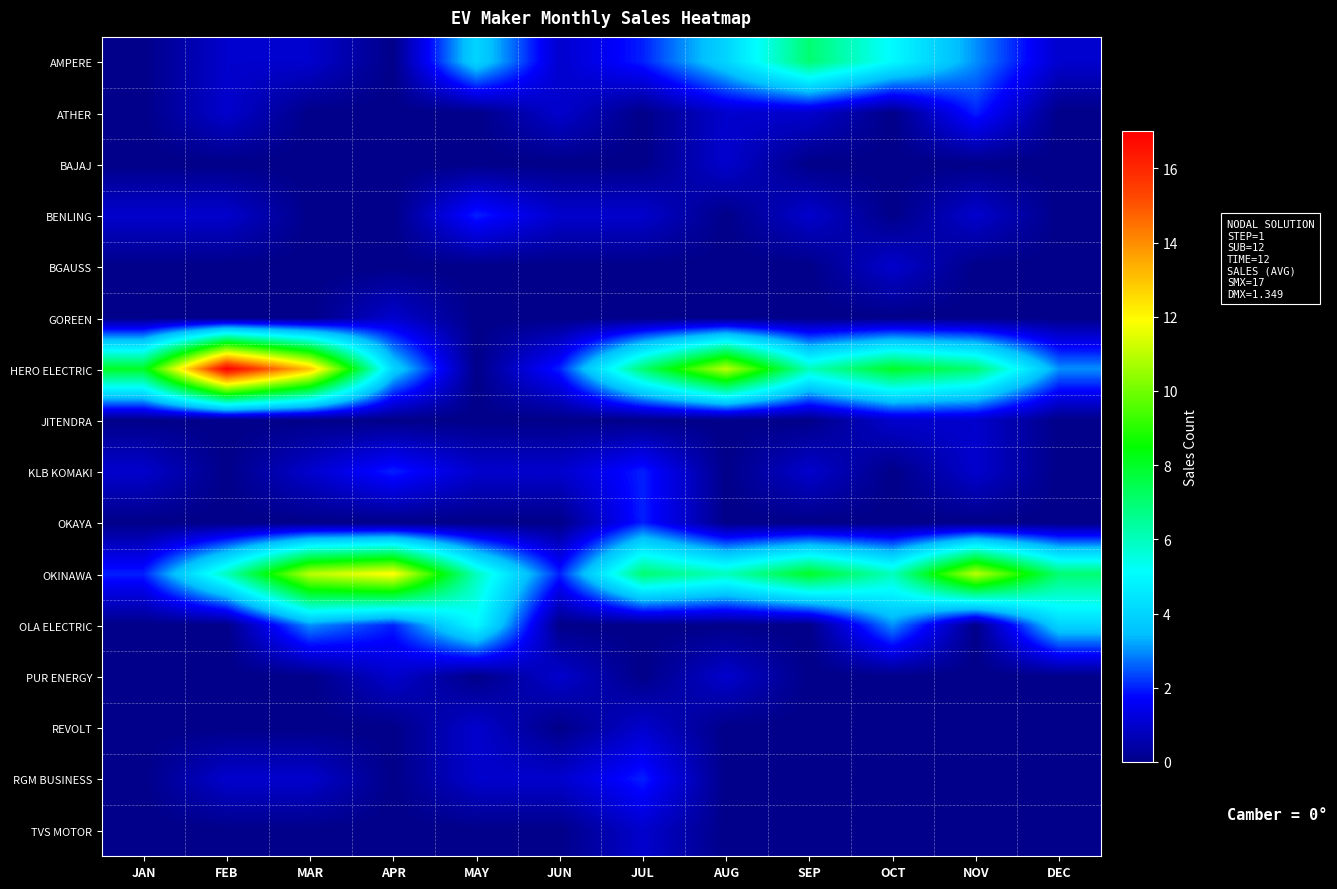

Reading right to left, what are all the values shown in this chart?

AMPERE: DEC=1	NOV=3	OCT=5	SEP=7	AUG=4	JUL=2	JUN=1	MAY=4	APR=0	MAR=1	FEB=1	JAN=0
ATHER: DEC=0	NOV=2	OCT=0	SEP=1	AUG=1	JUL=0	JUN=1	MAY=0	APR=0	MAR=0	FEB=1	JAN=0
BAJAJ: DEC=0	NOV=0	OCT=0	SEP=0	AUG=1	JUL=0	JUN=0	MAY=0	APR=0	MAR=0	FEB=0	JAN=0
BENLING: DEC=0	NOV=1	OCT=0	SEP=1	AUG=0	JUL=1	JUN=1	MAY=2	APR=0	MAR=0	FEB=1	JAN=1
BGAUSS: DEC=0	NOV=0	OCT=1	SEP=0	AUG=0	JUL=0	JUN=0	MAY=0	APR=0	MAR=0	FEB=0	JAN=0
GOREEN: DEC=0	NOV=0	OCT=0	SEP=0	AUG=0	JUL=0	JUN=0	MAY=0	APR=1	MAR=0	FEB=0	JAN=0
HERO ELECTRIC: DEC=3	NOV=7	OCT=8	SEP=6	AUG=11	JUL=7	JUN=2	MAY=0	APR=4	MAR=13	FEB=17	JAN=8
JITENDRA: DEC=0	NOV=1	OCT=1	SEP=0	AUG=0	JUL=0	JUN=0	MAY=0	APR=0	MAR=0	FEB=0	JAN=0
KLB KOMAKI: DEC=0	NOV=1	OCT=0	SEP=1	AUG=0	JUL=2	JUN=1	MAY=1	APR=2	MAR=1	FEB=0	JAN=1
OKAYA: DEC=0	NOV=0	OCT=0	SEP=0	AUG=0	JUL=2	JUN=0	MAY=0	APR=0	MAR=0	FEB=0	JAN=0
OKINAWA: DEC=7	NOV=11	OCT=6	SEP=8	AUG=6	JUL=7	JUN=2	MAY=6	APR=12	MAR=11	FEB=6	JAN=2
OLA ELECTRIC: DEC=4	NOV=0	OCT=3	SEP=0	AUG=0	JUL=0	JUN=0	MAY=5	APR=2	MAR=3	FEB=0	JAN=0
PUR ENERGY: DEC=0	NOV=0	OCT=0	SEP=0	AUG=1	JUL=0	JUN=1	MAY=0	APR=1	MAR=0	FEB=0	JAN=0
REVOLT: DEC=0	NOV=0	OCT=0	SEP=0	AUG=0	JUL=1	JUN=0	MAY=1	APR=0	MAR=0	FEB=0	JAN=0
RGM BUSINESS: DEC=0	NOV=0	OCT=0	SEP=0	AUG=0	JUL=2	JUN=1	MAY=1	APR=0	MAR=1	FEB=1	JAN=0
TVS MOTOR: DEC=0	NOV=0	OCT=0	SEP=0	AUG=0	JUL=1	JUN=0	MAY=0	APR=0	MAR=0	FEB=0	JAN=0